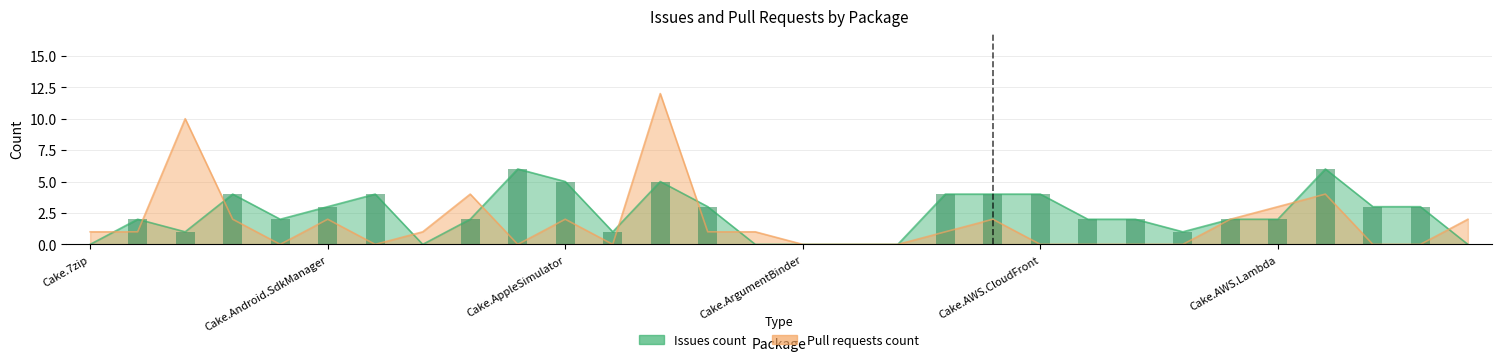

Between Cake.AWS.CodeDeploy and Cake.AWS.Lambda, which series saw the biggest shift?

Pull requests count